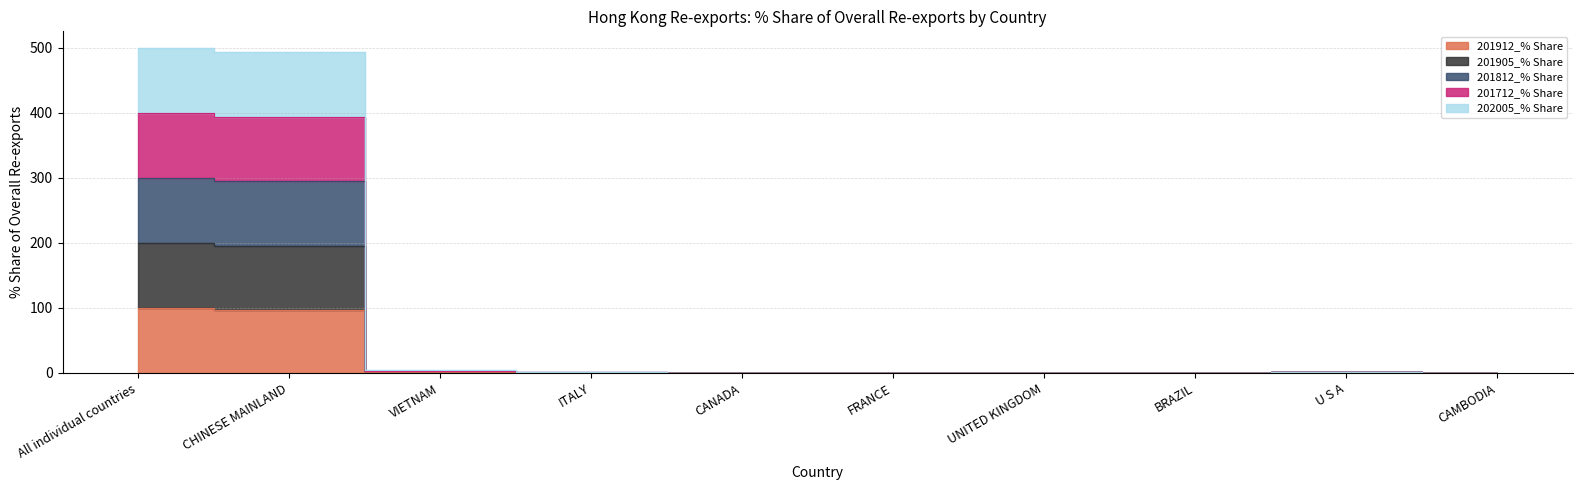

Between VIETNAM and CHINESE MAINLAND, which is larger?

CHINESE MAINLAND